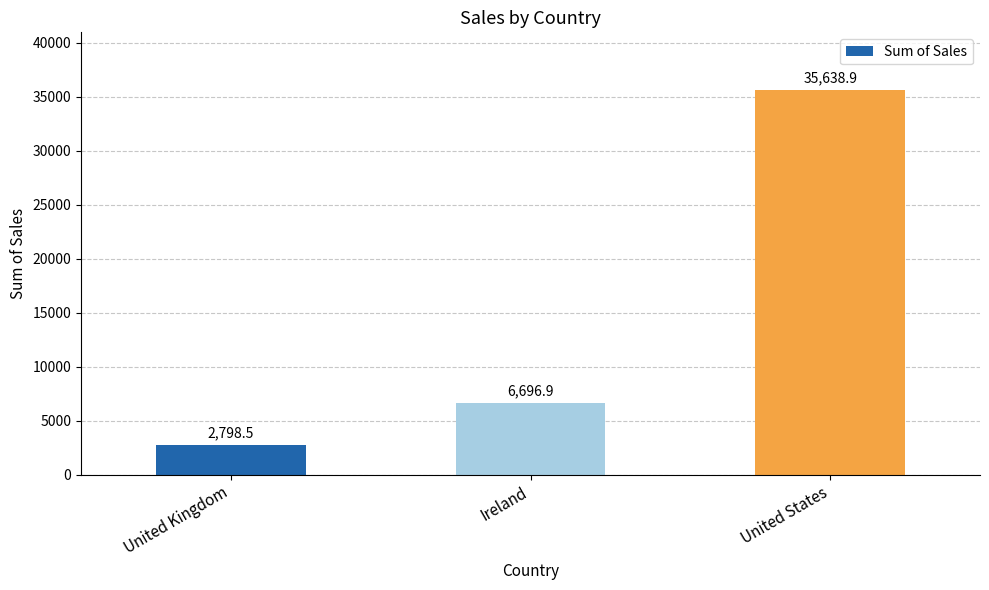

Count the number of data series in this chart.

1